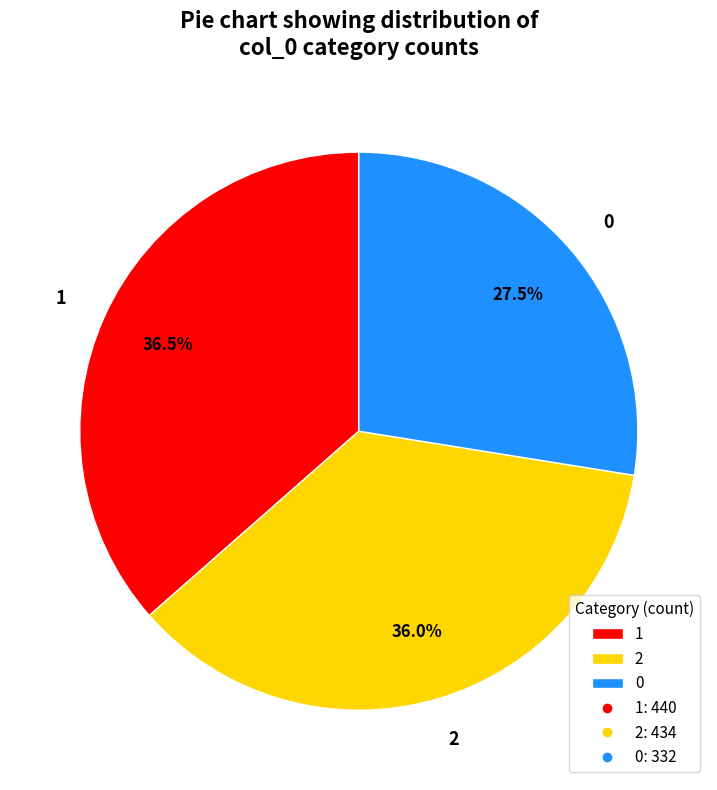

How much of the chart is everything except 0?

72.5%